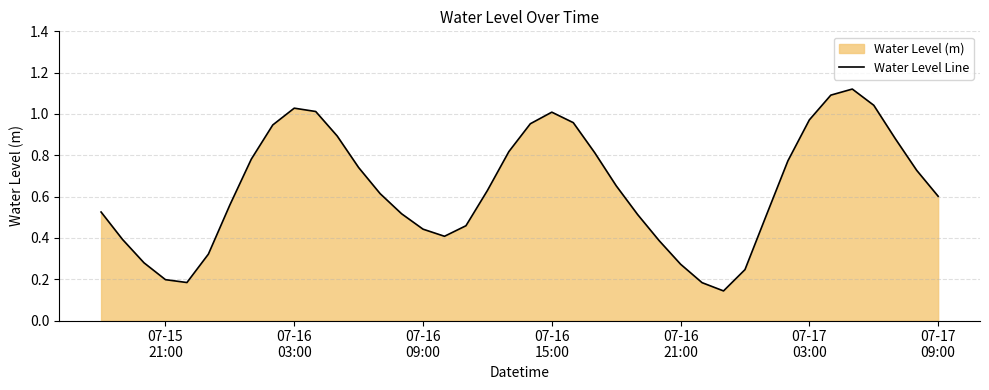

Is it true that the value at 11 is 0.3?

False